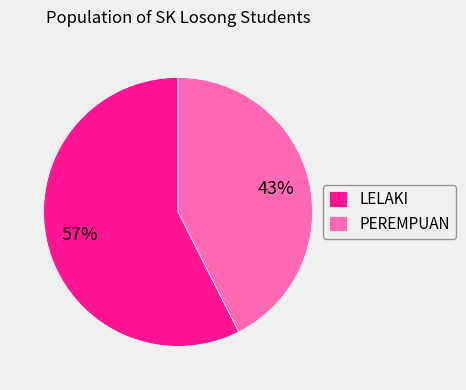

Is it true that PEREMPUAN is 43% of the pie?

True